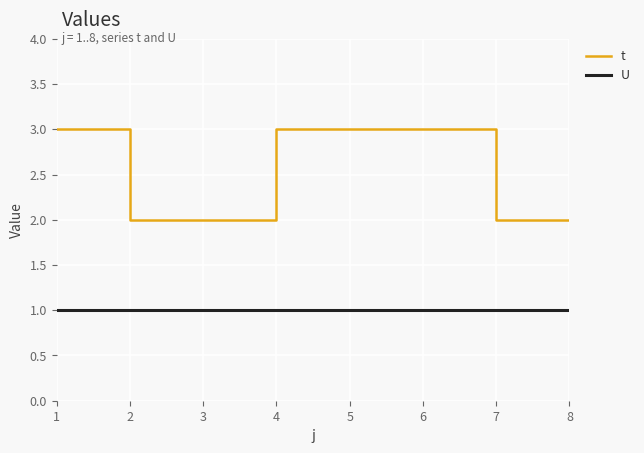

True or false: U has a value of 1 at 6.

True